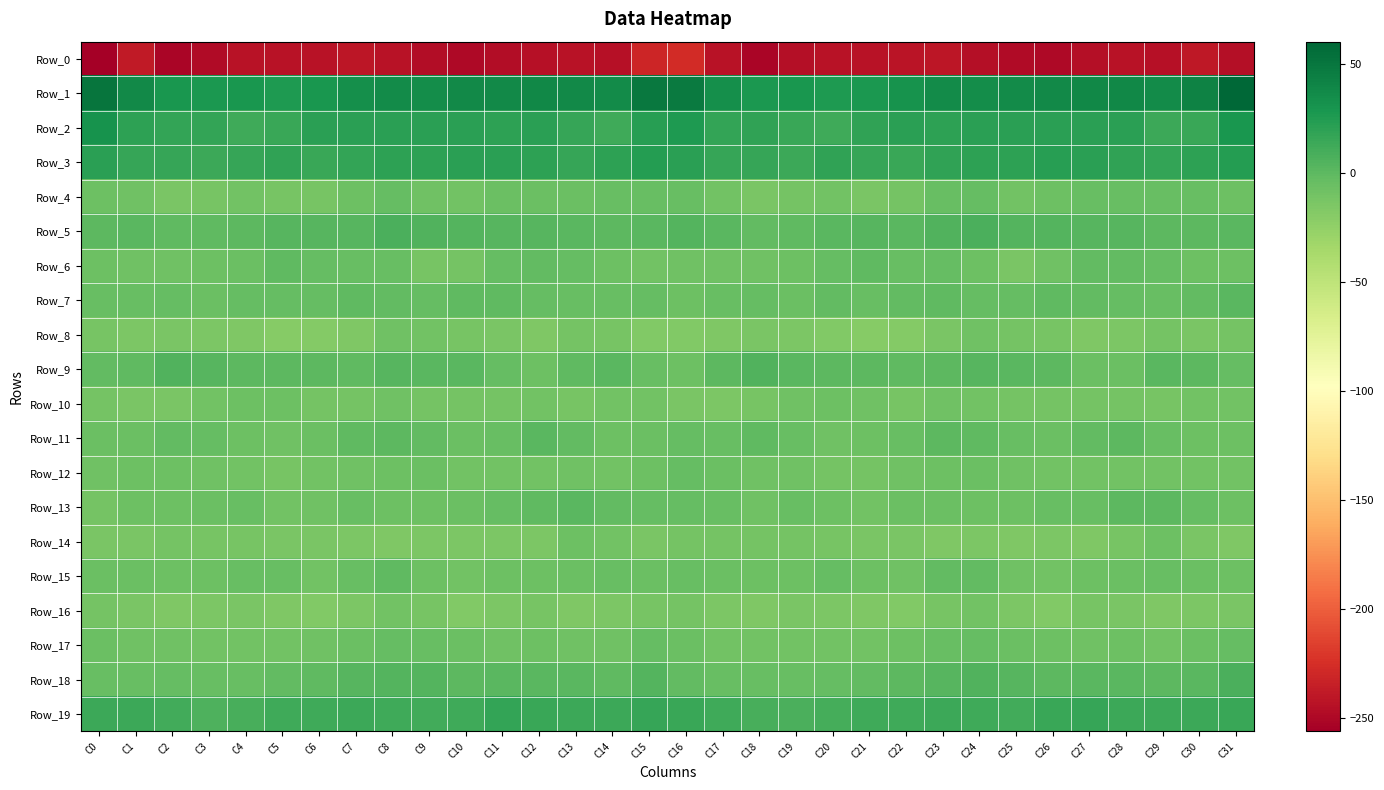

Rank the series by their maximum value, from highest to lowest.

Row_1, Row_2, Row_3, Row_19, Row_5, Row_18, Row_9, Row_13, Row_11, Row_7, Row_15, Row_6, Row_4, Row_12, Row_17, Row_14, Row_10, Row_8, Row_16, Row_0